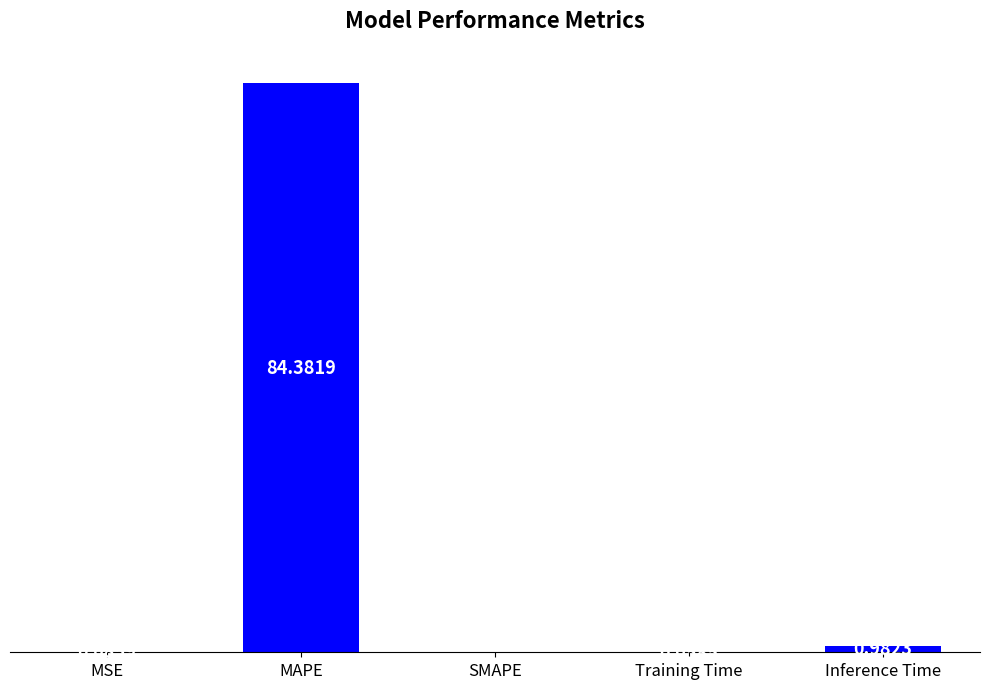

Which category has the highest value across all series?

MAPE